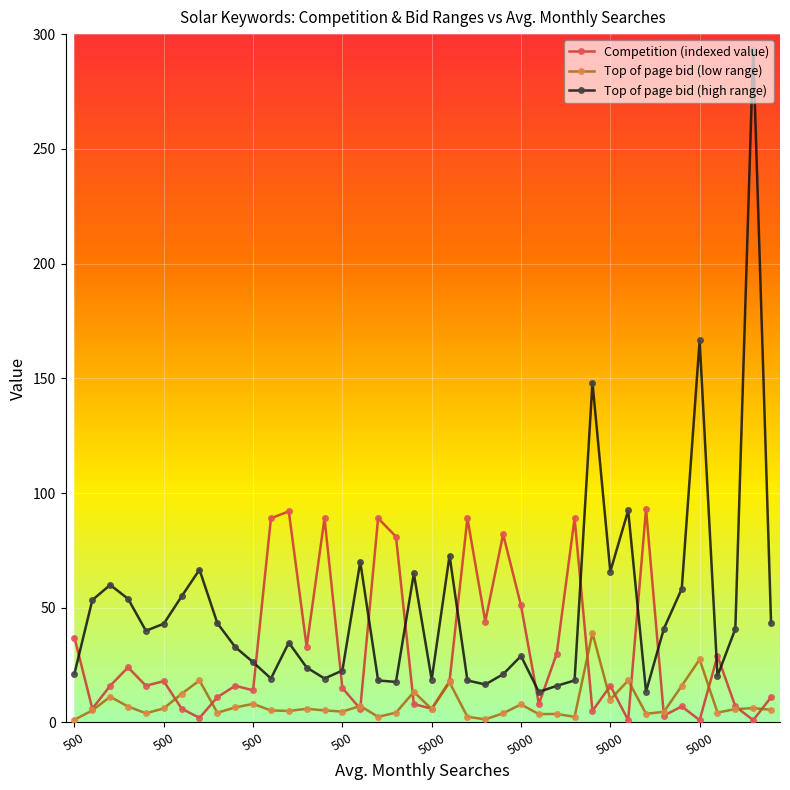

Which series has the largest total across all categories?

Top of page bid (high range)